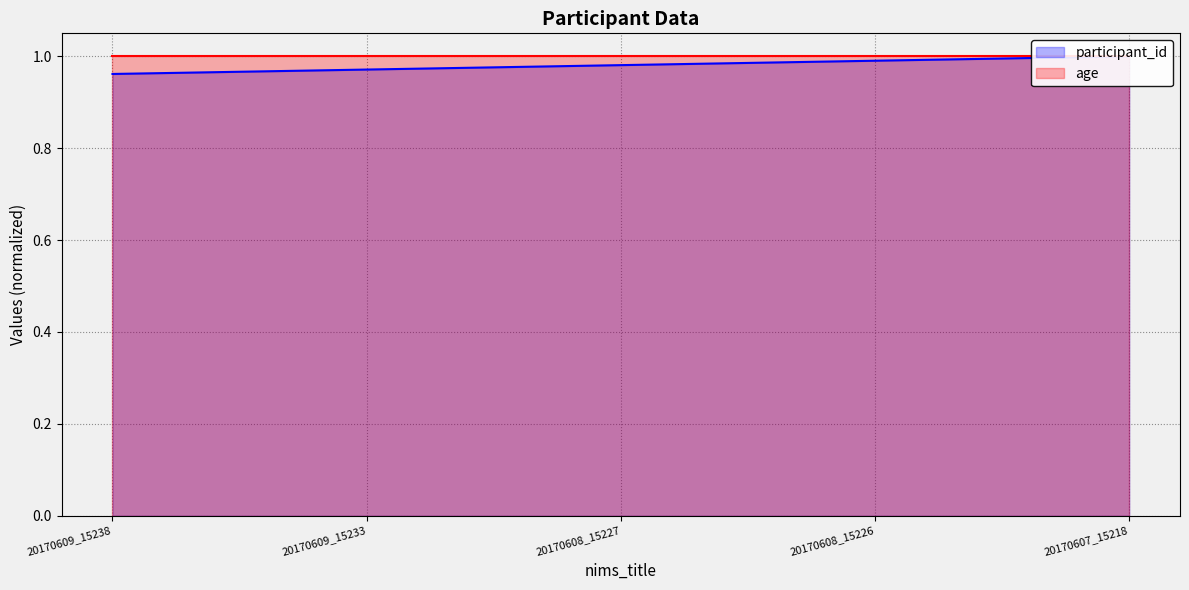

True or false: the data shows 1.0 at 20170608_15226.

True